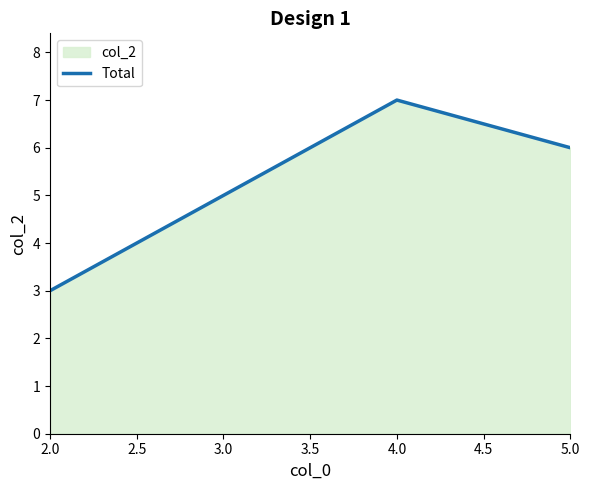

At which category does the chart reach its minimum across all series?

2.0